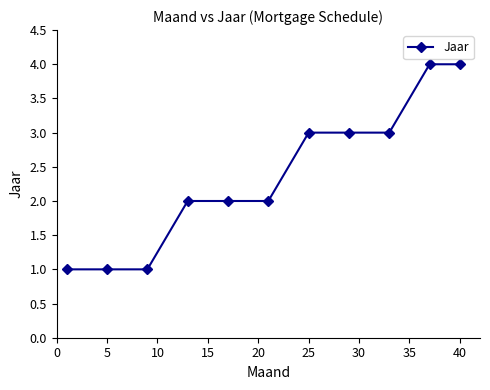

How many lines are shown in the chart?

1